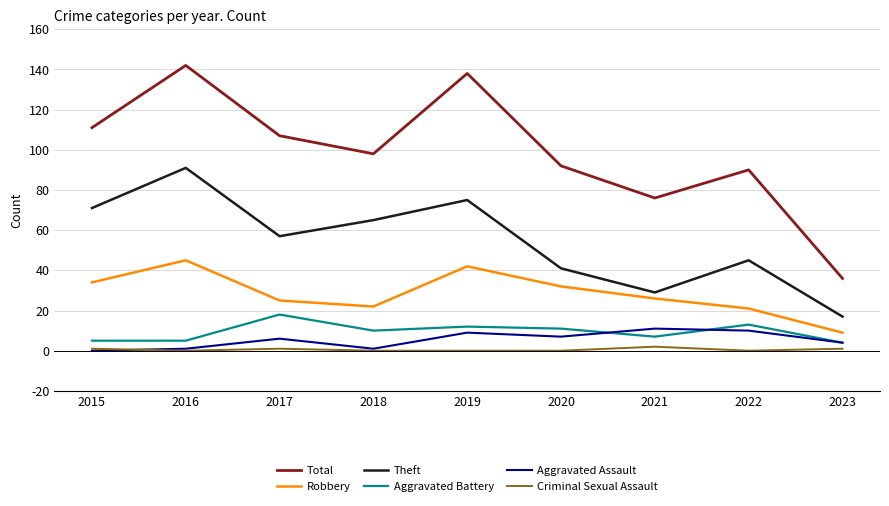

What is the total value across all series at 2020?

183